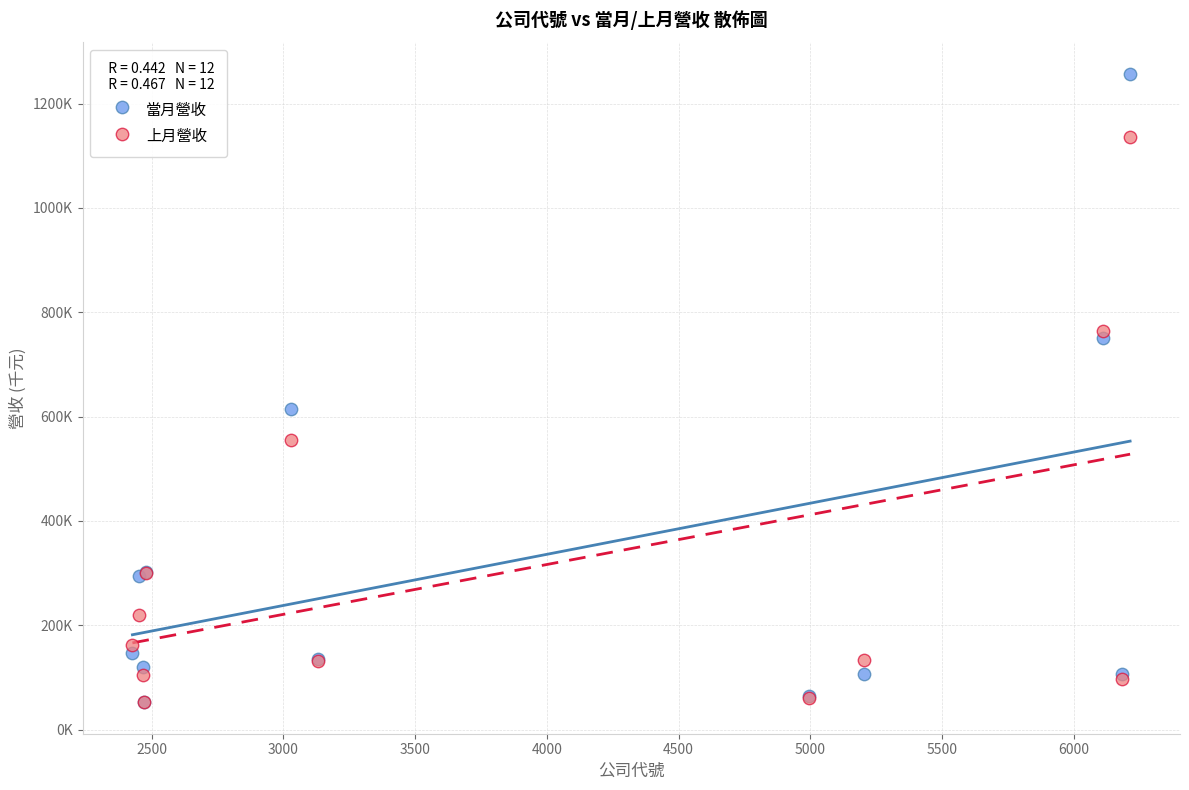

What are all the series names shown in the legend?

當月營收, 上月營收